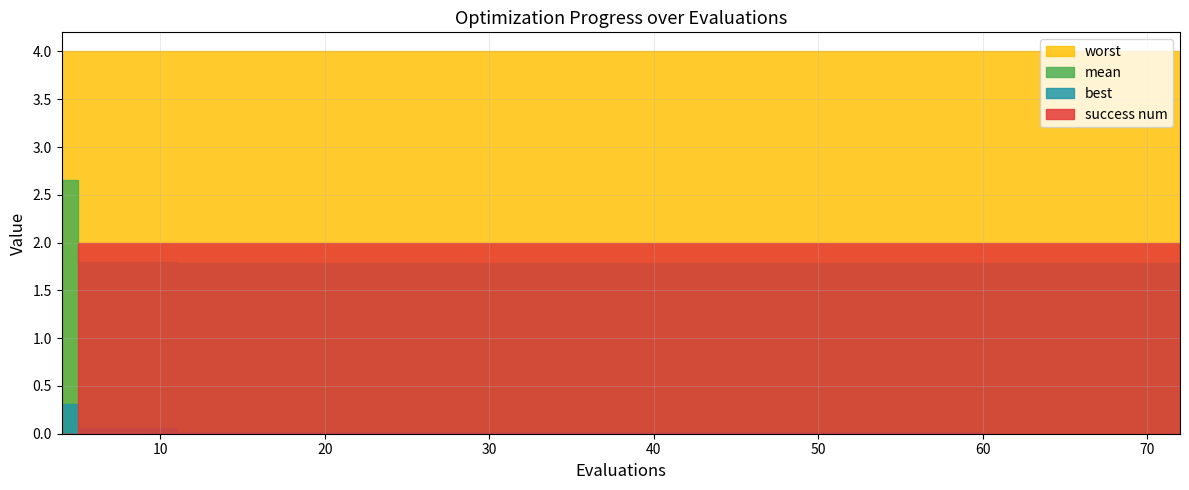

List the series in order of their peak value, lowest first.

best, success num, mean, worst